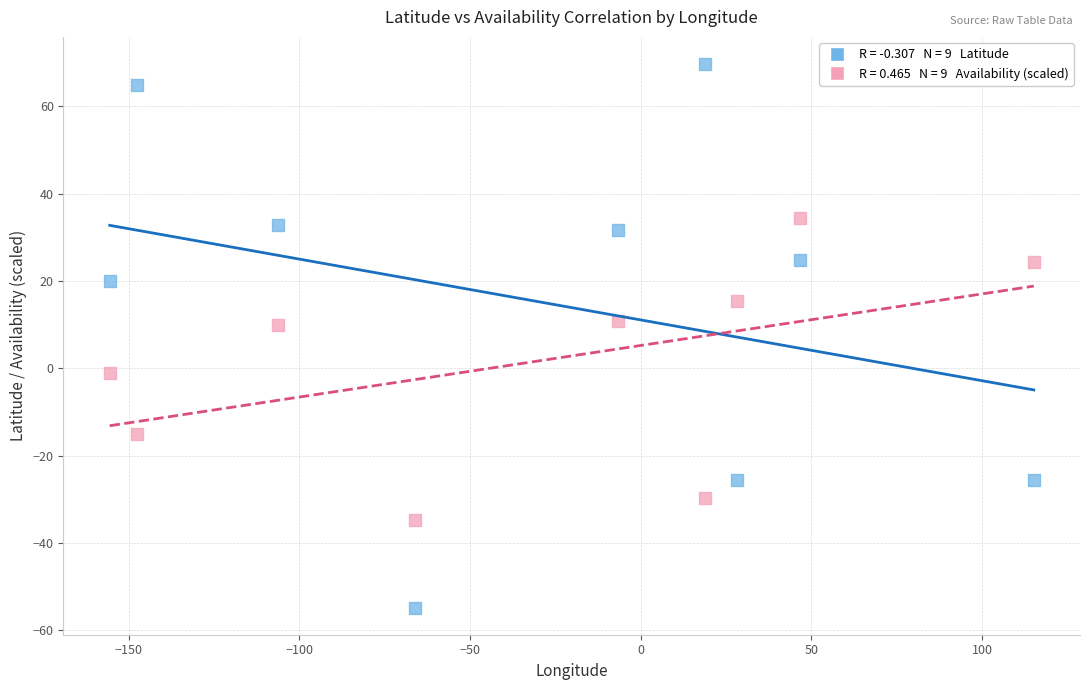

Across all data points, what is the range of X values (max minus min)?

270.7